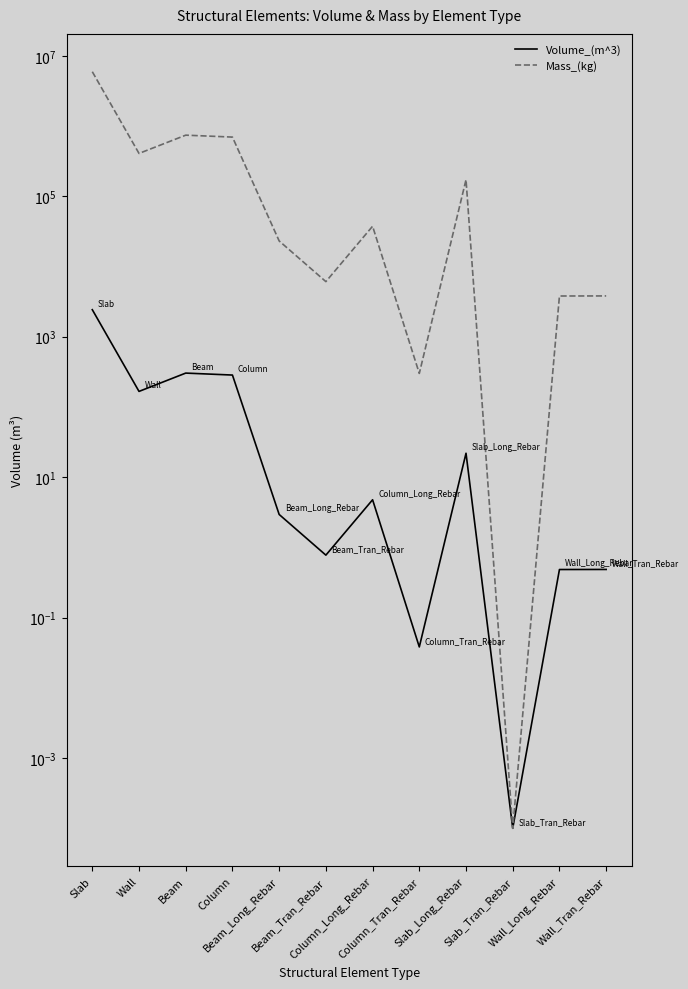

What is the label of the 6th point from the left?

Beam_Tran_Rebar